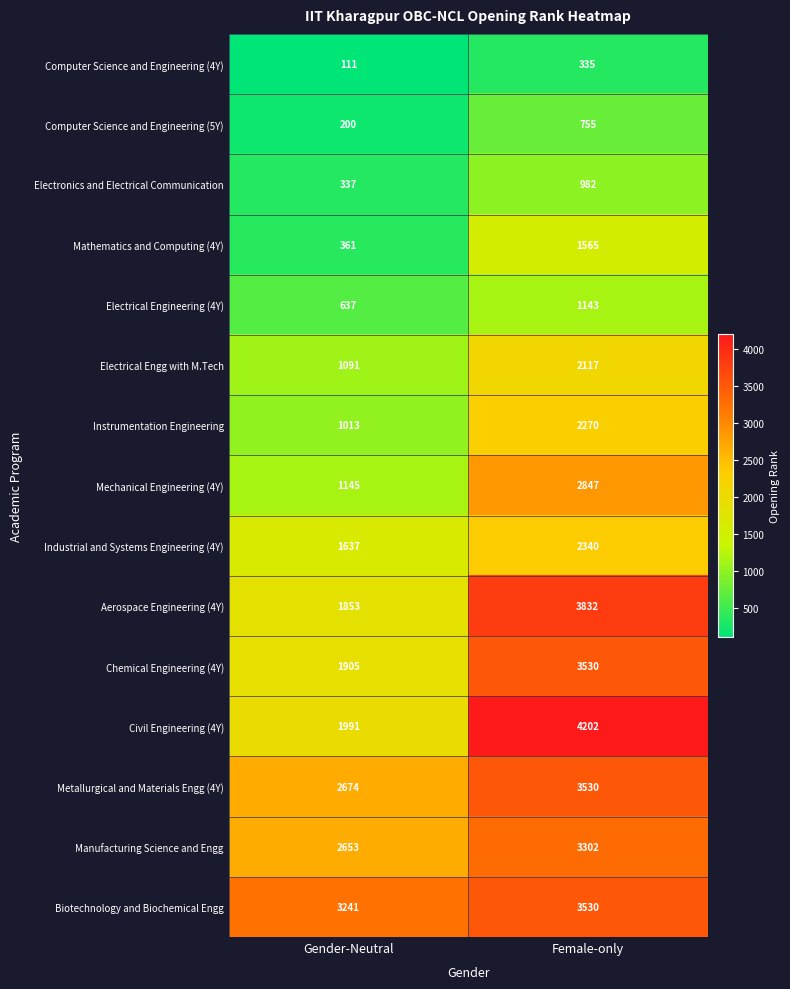

What is the difference between the Manufacturing Science and Engg values at Gender-Neutral and Female-only?

649